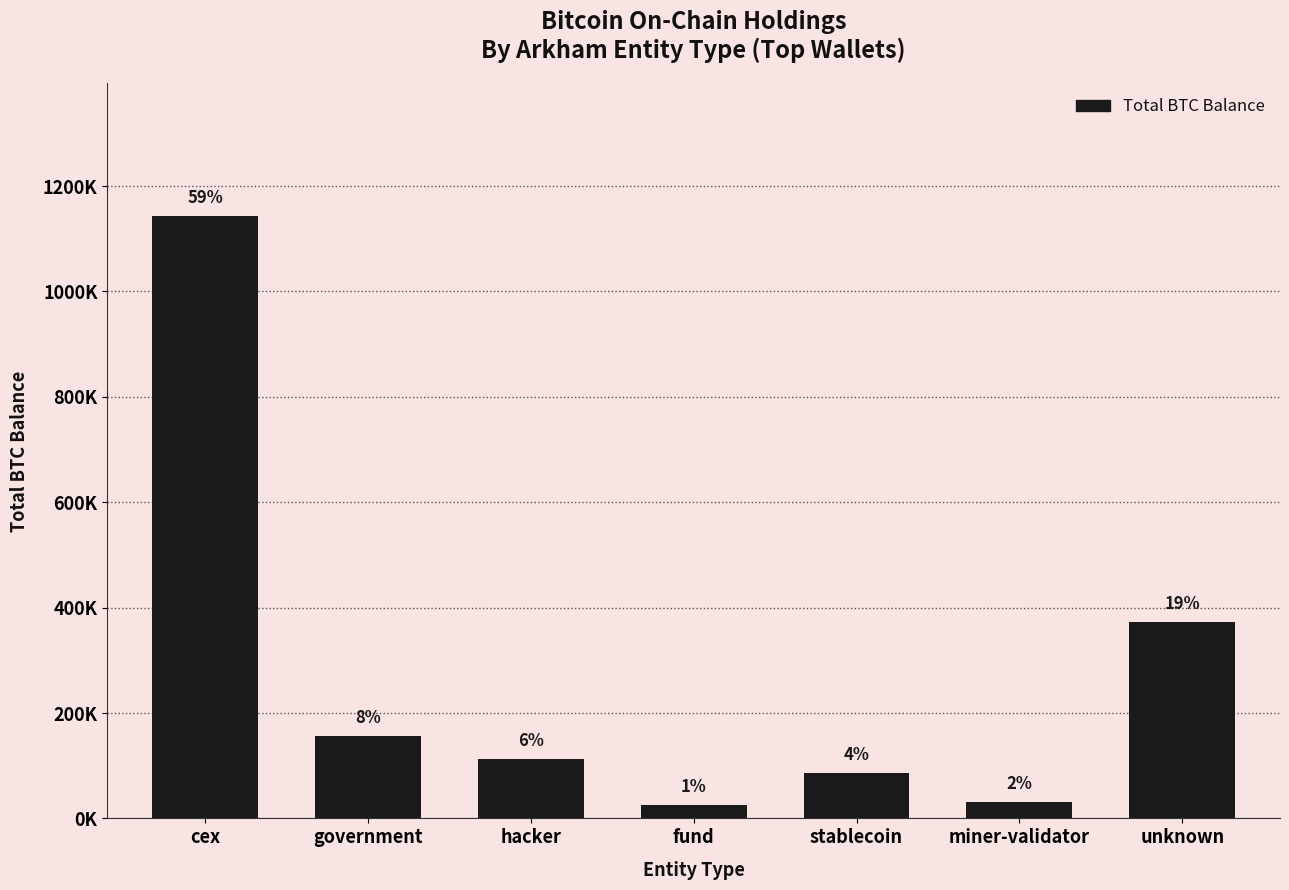

Reading left to right, extract all data points from this chart.

cex=1143318.5	government=157138.9	hacker=111957.3	fund=25555.7	stablecoin=86335.5	miner-validator=31643.4	unknown=372193.3